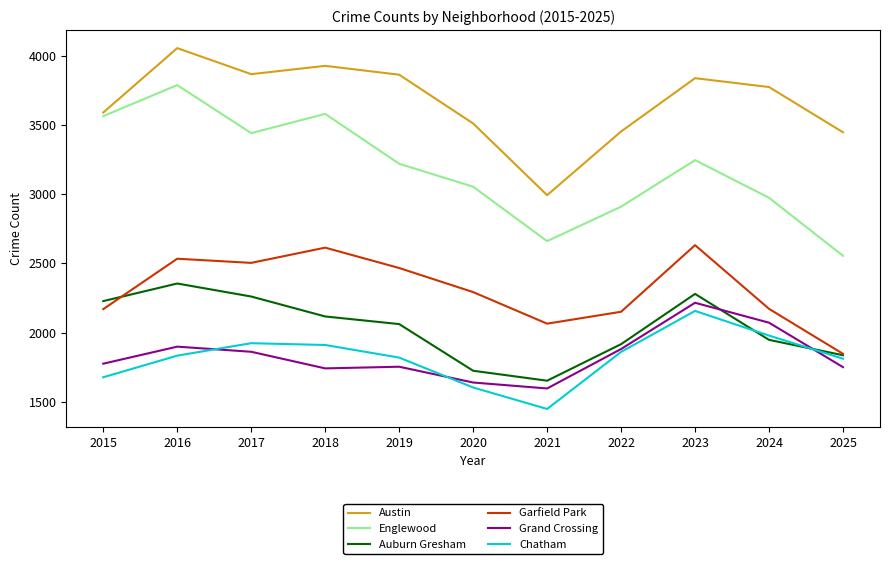

True or false: Englewood has a value of 1477 at 2020.

False